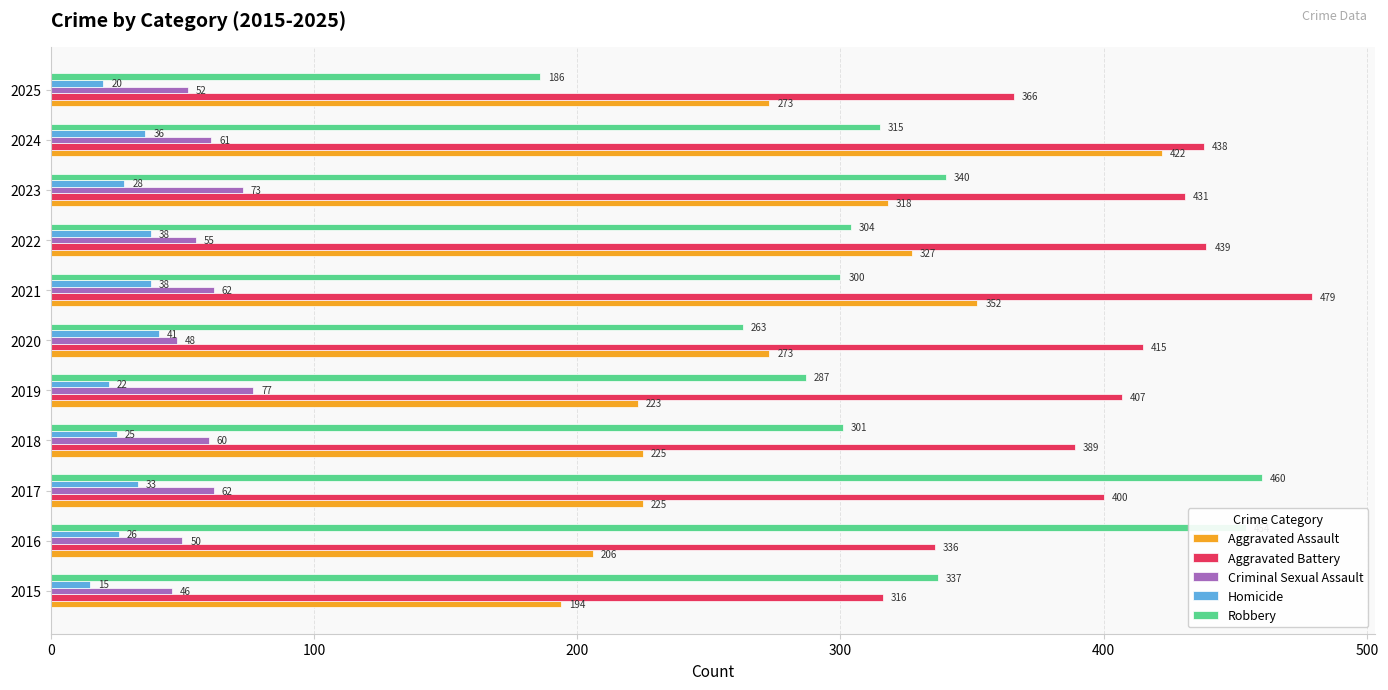

What is the highest value of the Robbery series?

460